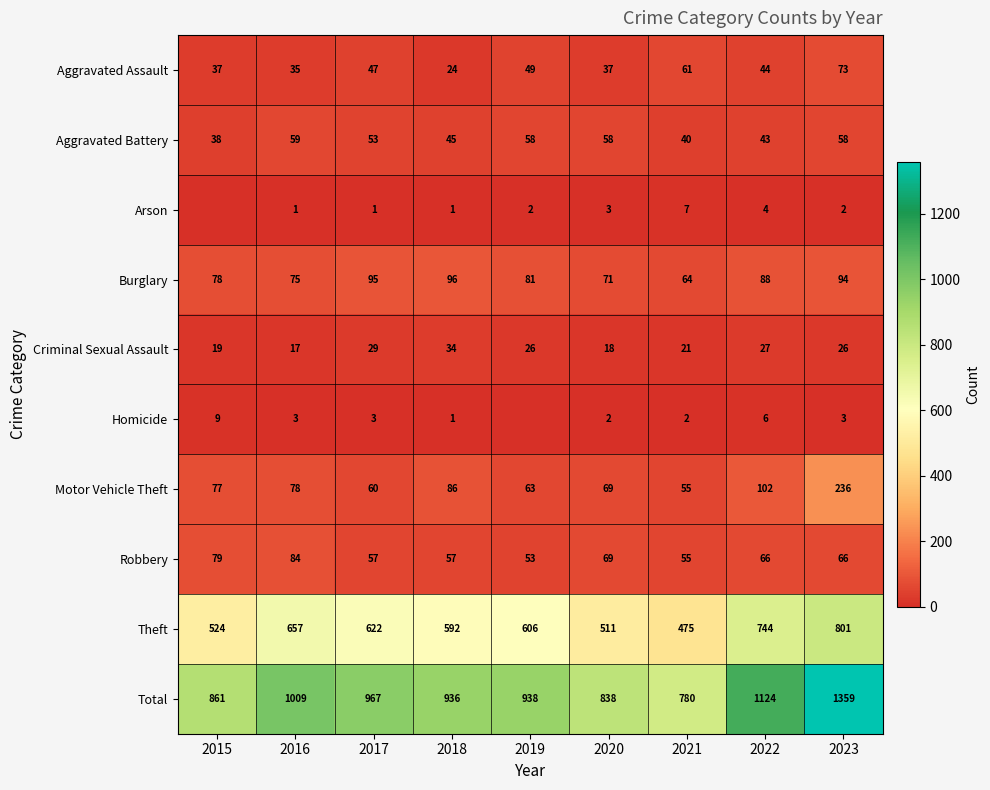

Which label corresponds to the smallest value in the chart?

2015